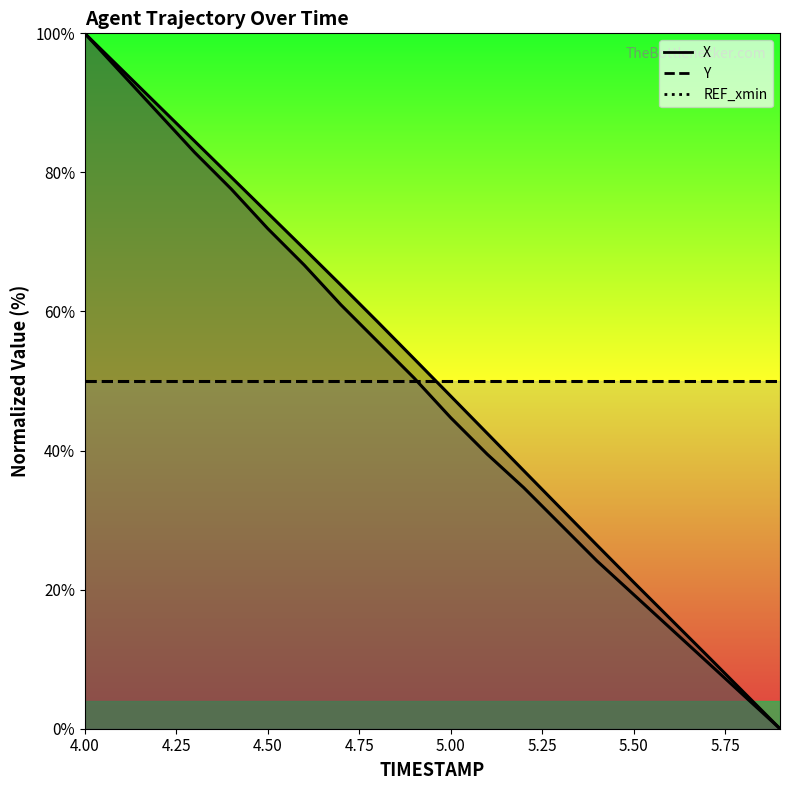

Reading left to right, transcribe all the data shown in this chart.

X: 100.0	94.8	89.7	84.5	79.3	74.2	69.0	63.8	58.5	53.2	47.8	42.5	37.1	31.7	26.4	21.1	15.8	10.6	5.3	0.0
Y: 100.0	94.3	88.6	82.9	77.6	71.9	66.7	61.0	55.7	50.4	44.7	39.5	34.6	29.4	24.1	19.3	14.5	9.6	4.8	0.0